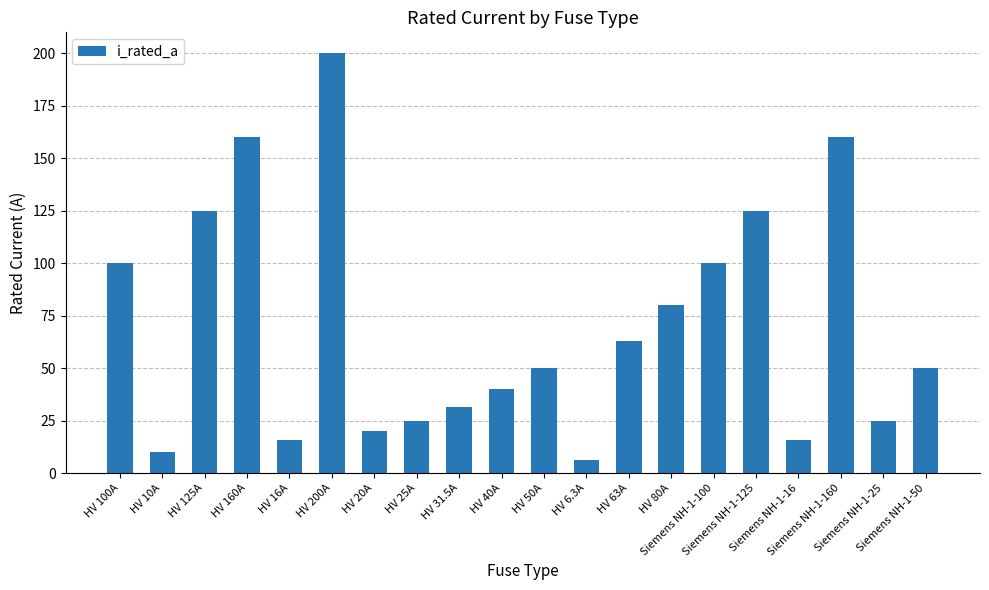

How many bars are there in total?

20